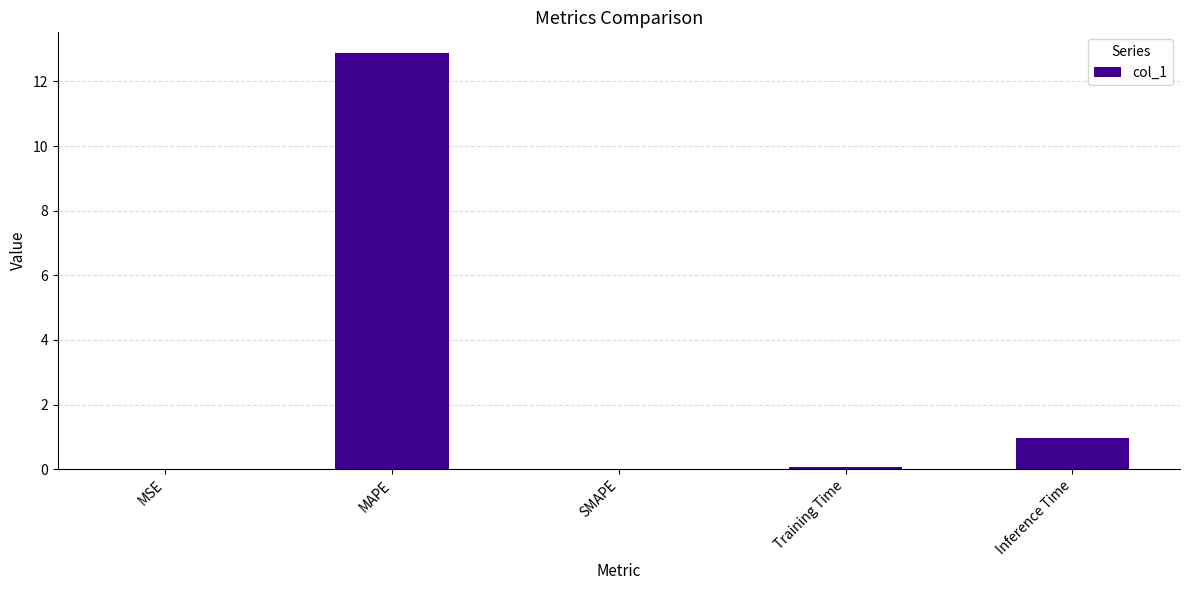

Which has a higher value, Inference Time or MAPE?

MAPE